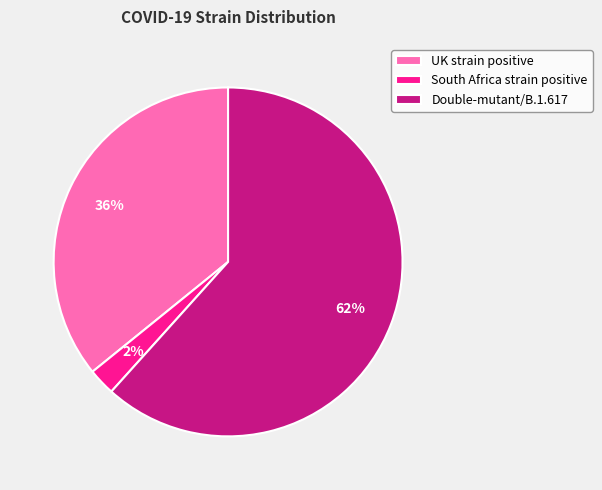

Which category accounts for the majority?

Double-mutant/B.1.617